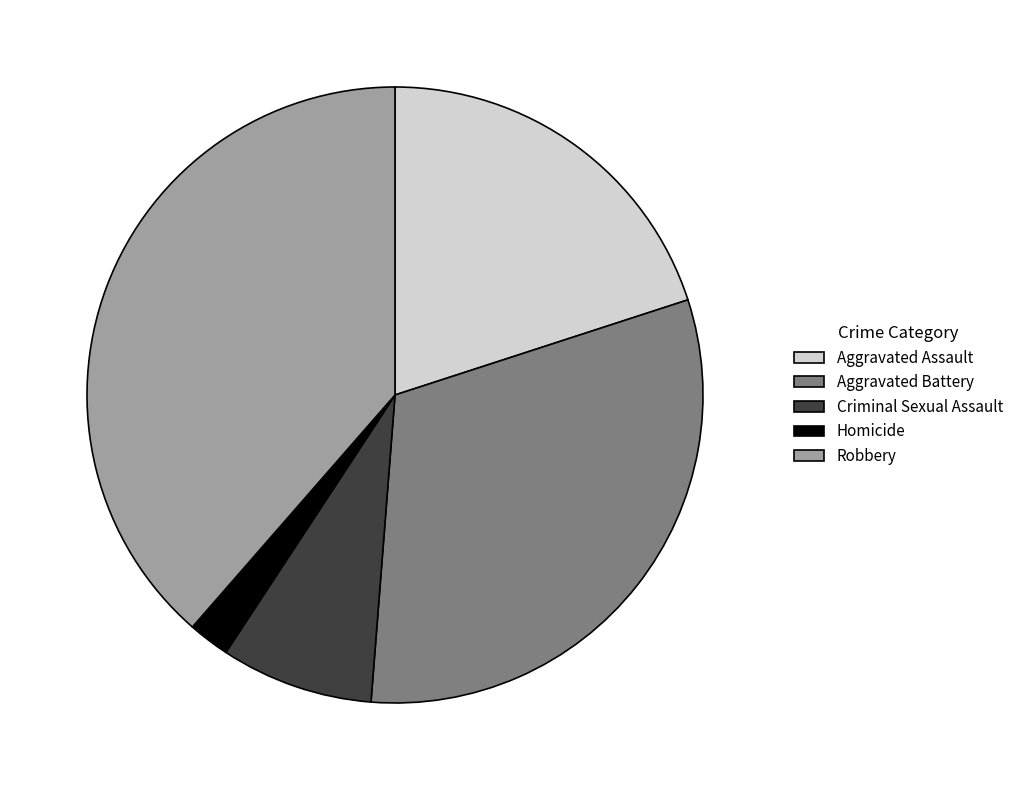

Which slice is the largest?

Robbery